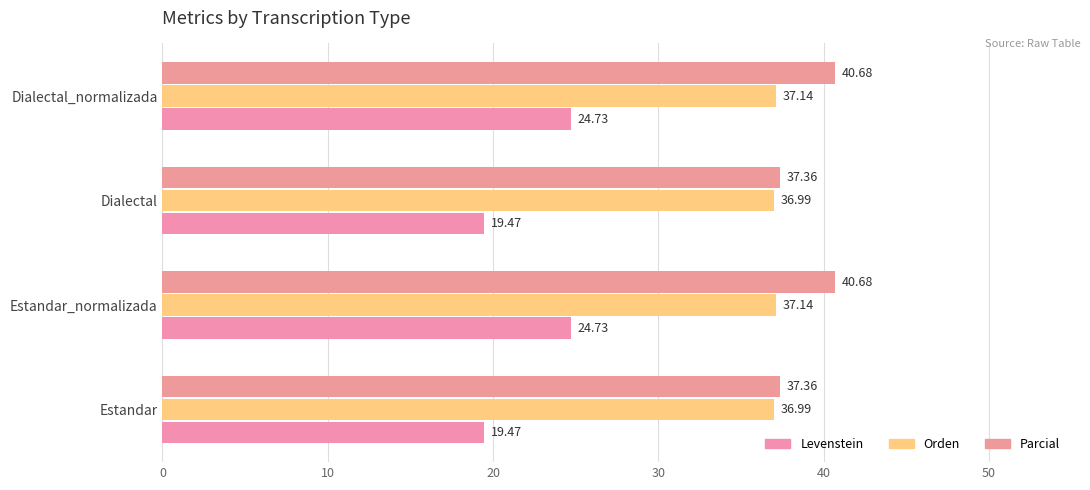

Which series has the widest spread of values?

Levenstein